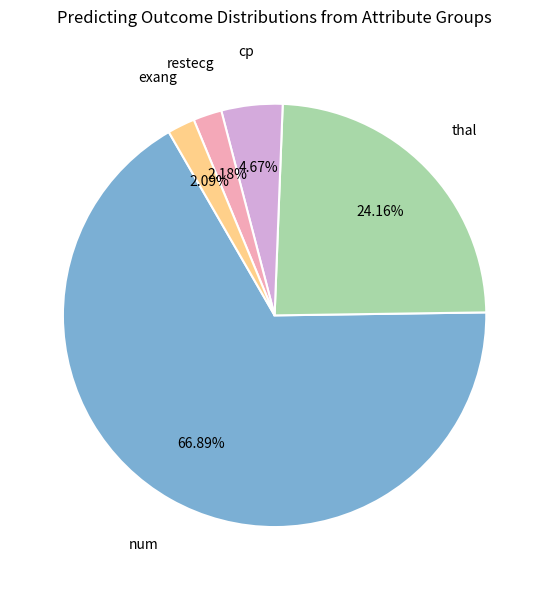

How many segments does this pie chart have?

5